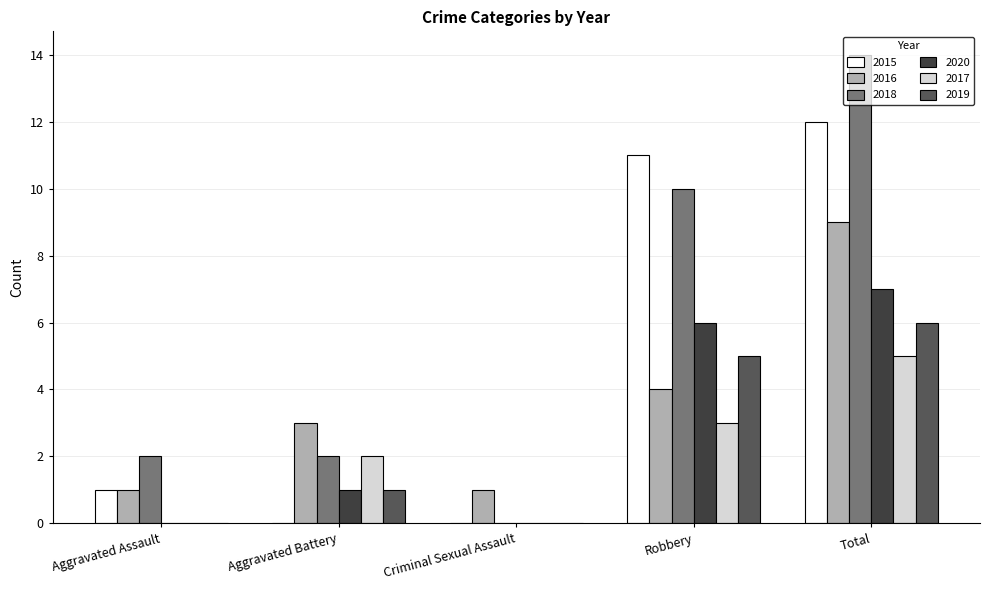

Which series has the largest total across all categories?

2018